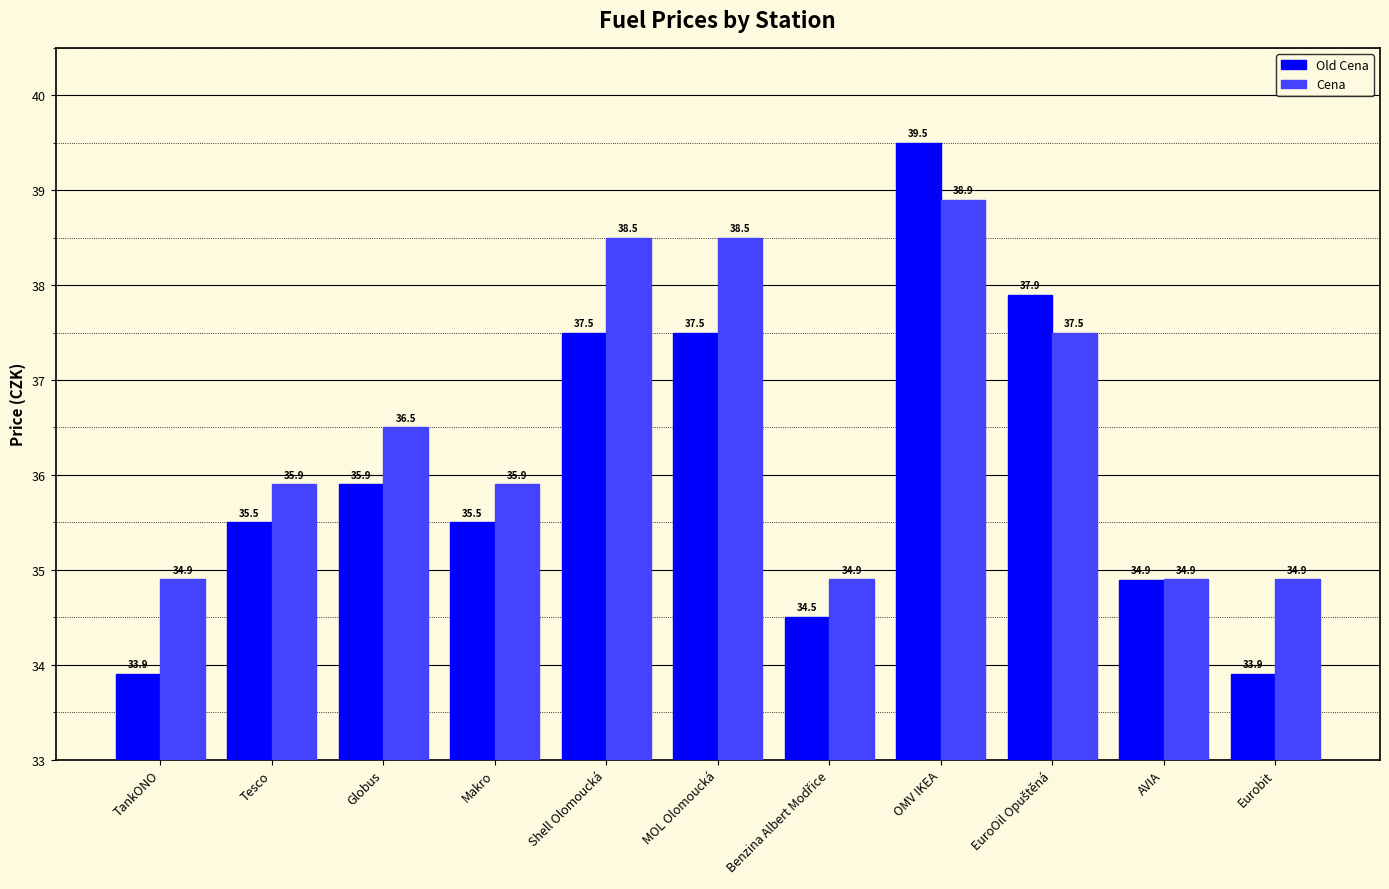

The Old Cena series shows 53.4 at OMV IKEA. True or false?

False